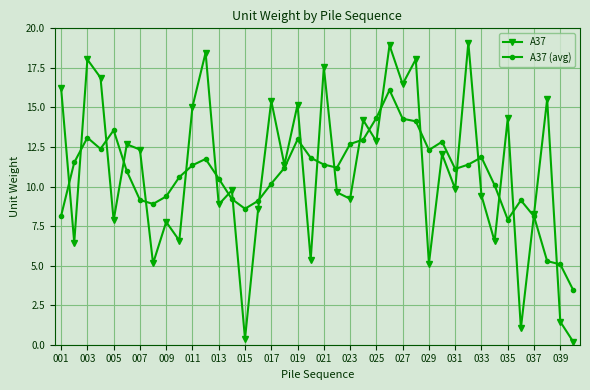

True or false: A37 has more than 0 interior local peaks.

True